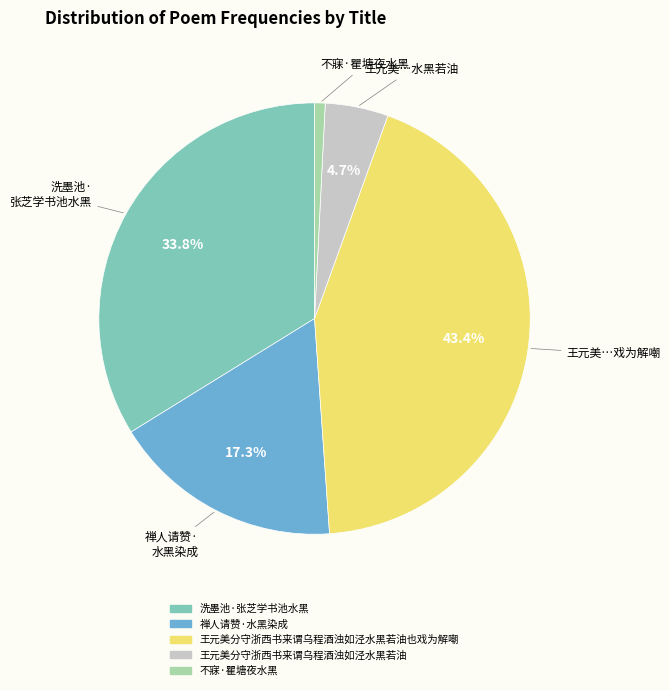

Is there a majority slice in this chart?

No